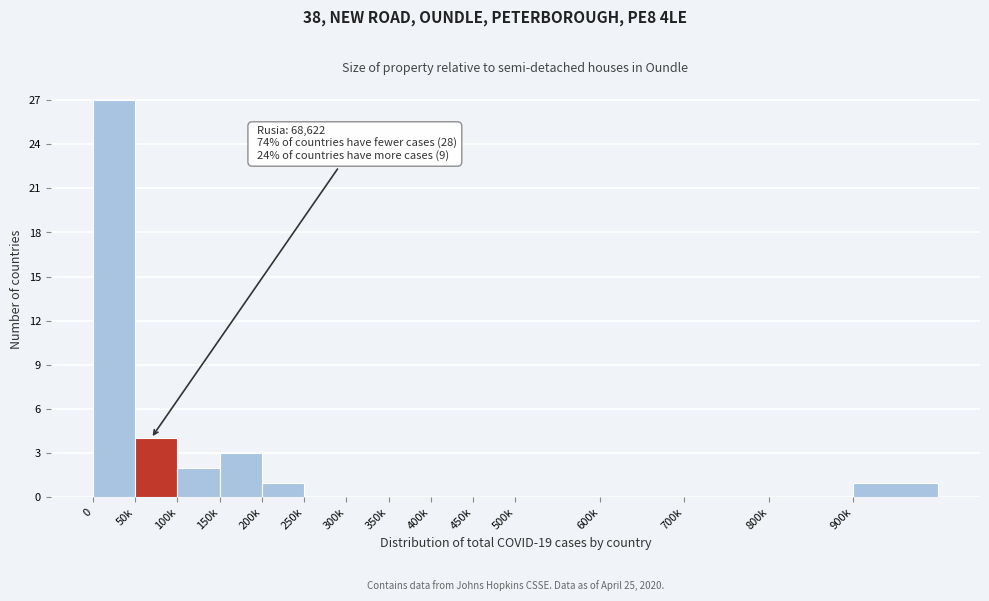

Reading left to right, list all the values displayed in this chart.

0=27	50k=4	100k=2	150k=3	200k=1	250k=0	300k=0	350k=0	400k=0	450k=0	500k=0	600k=0	700k=0	800k=0	900k=1